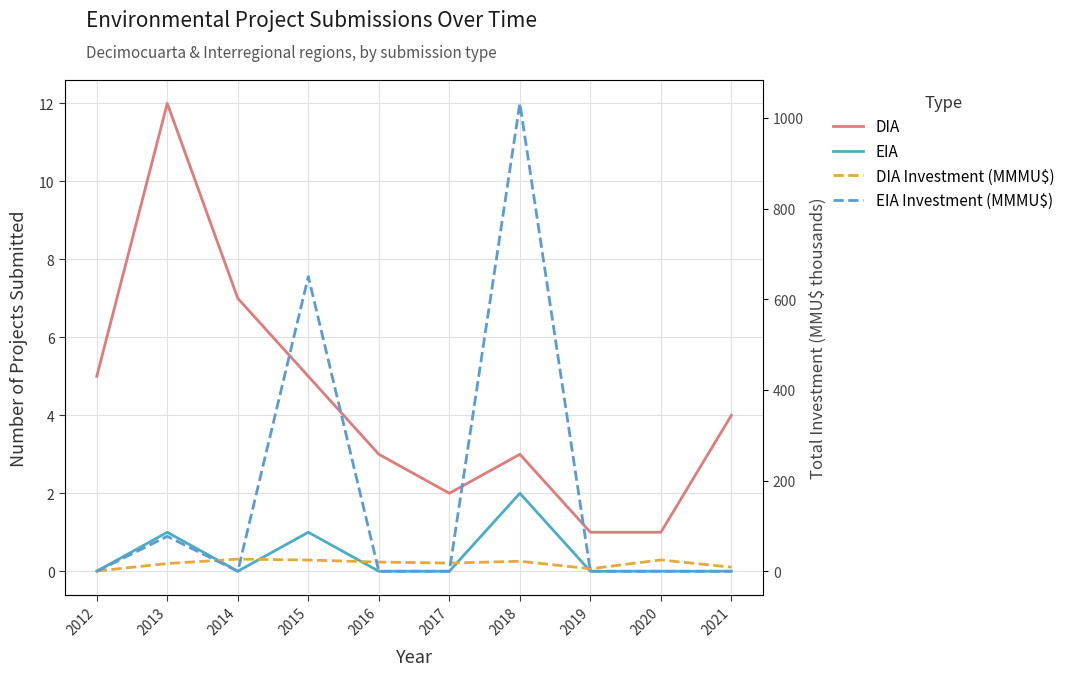

The DIA Investment (MMMU$) series shows 18.0 at 2017. True or false?

True